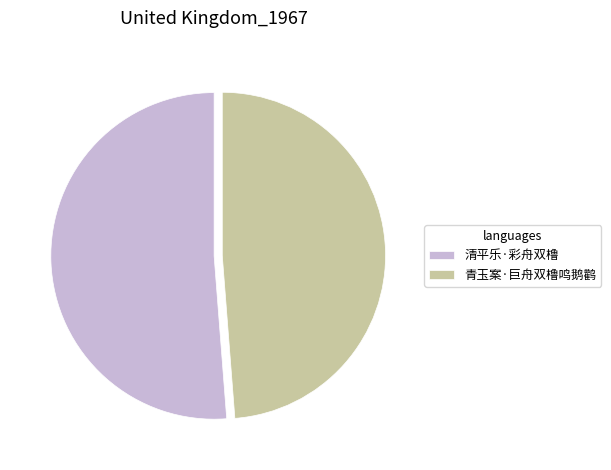

How many segments does this pie chart have?

2